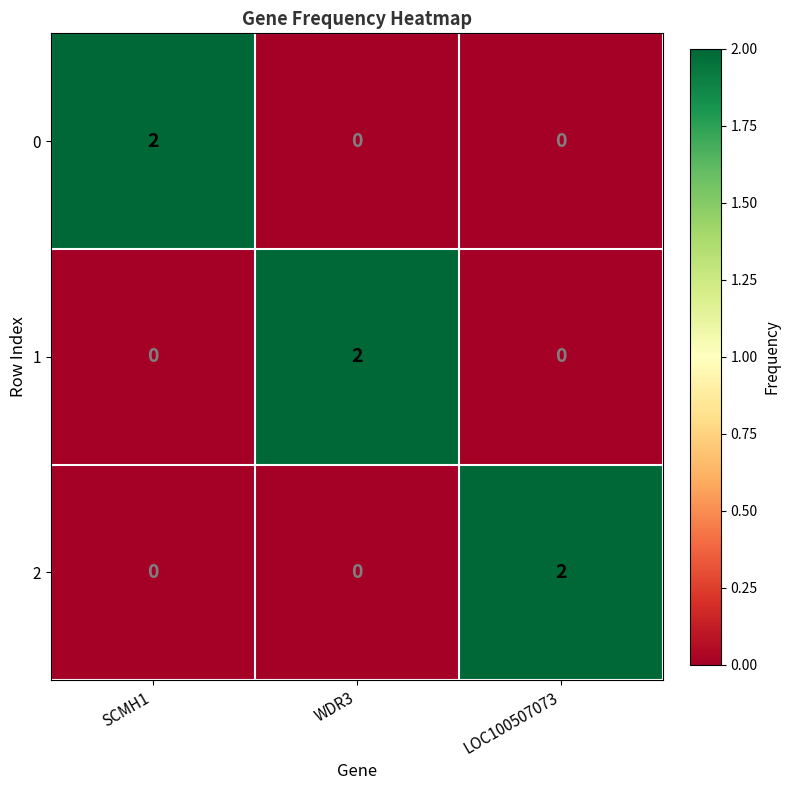

At how many categories does at least one series exceed 0?

3